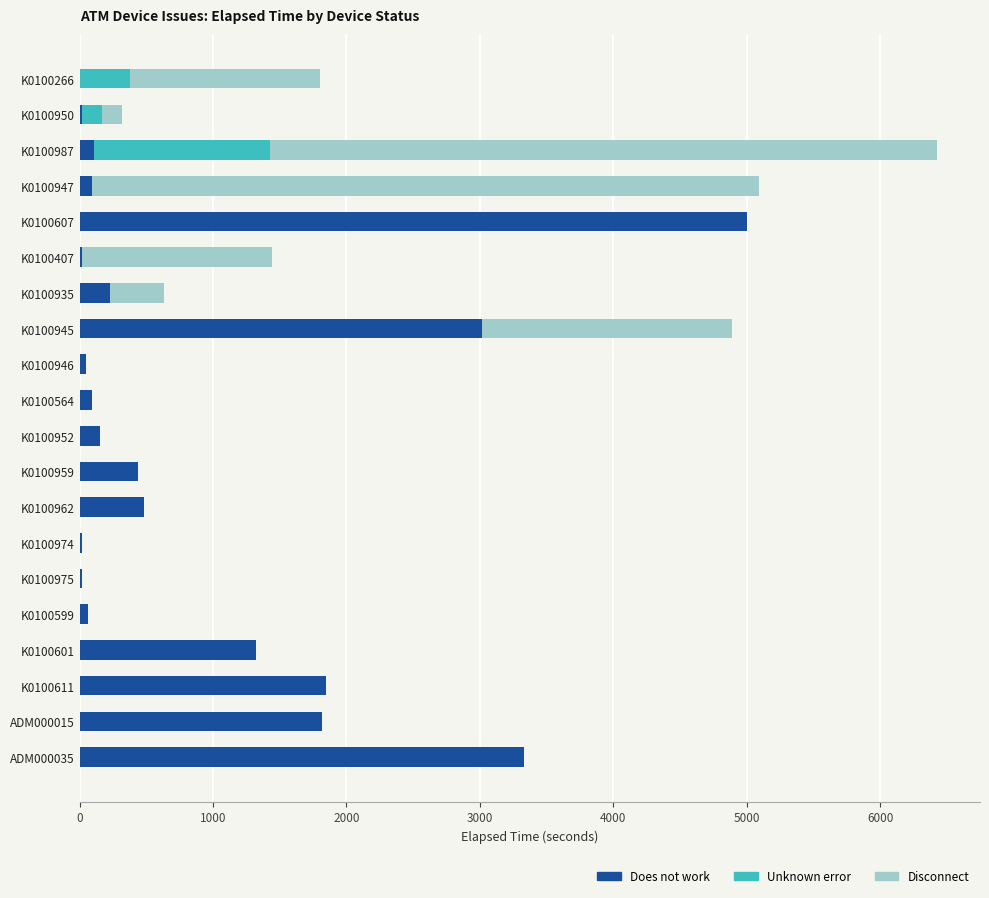

The Does not work series shows 45 at K0100946. True or false?

True